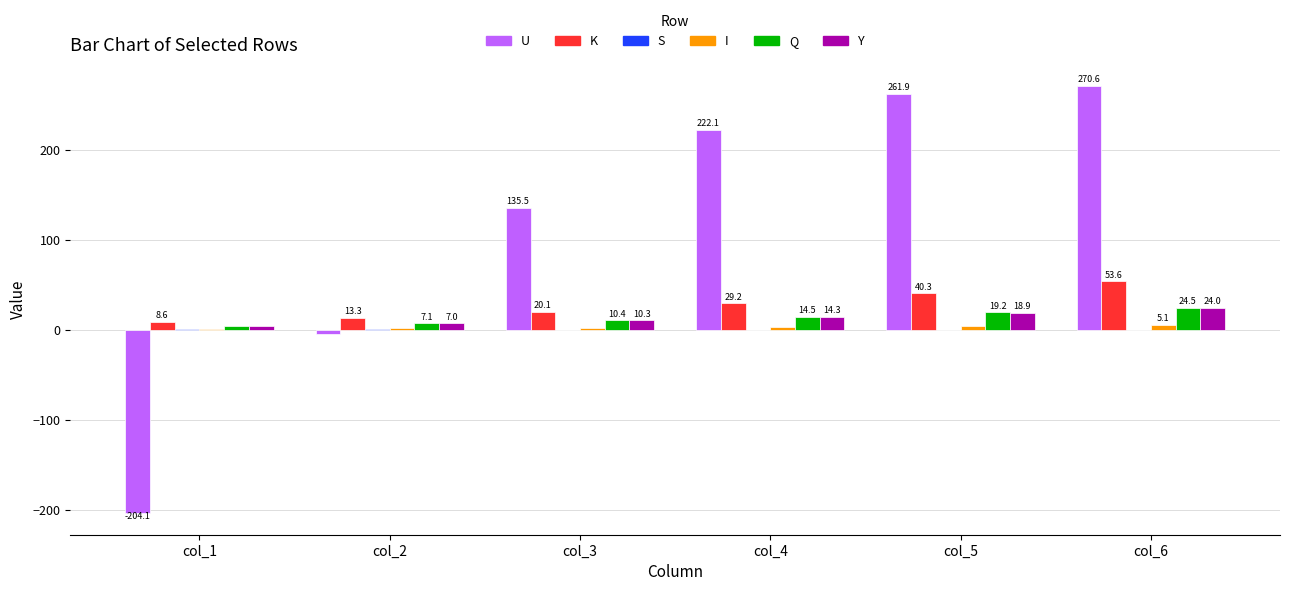

Which series has the largest range (max minus min)?

U